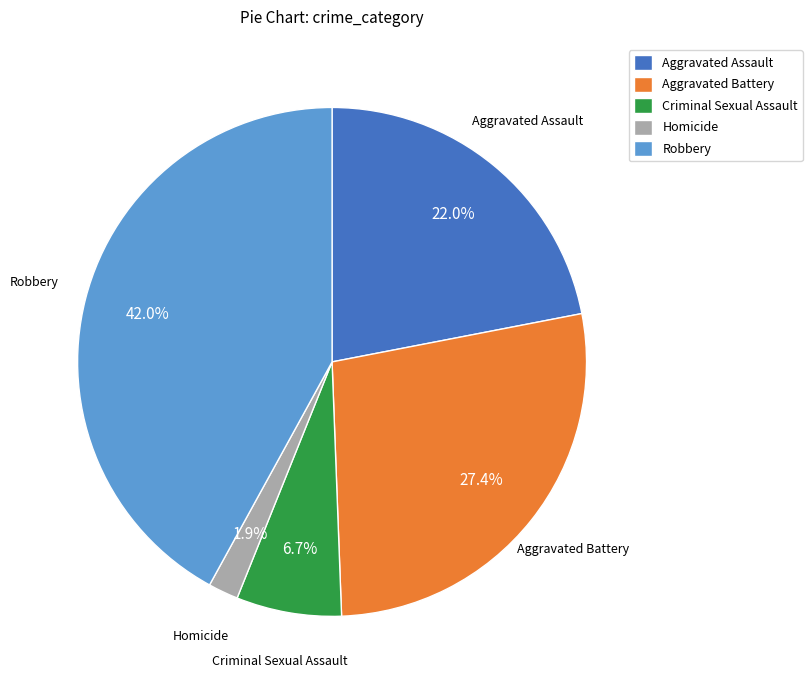

Approximately how many times larger is the value at Aggravated Assault compared to Aggravated Battery?

0.8